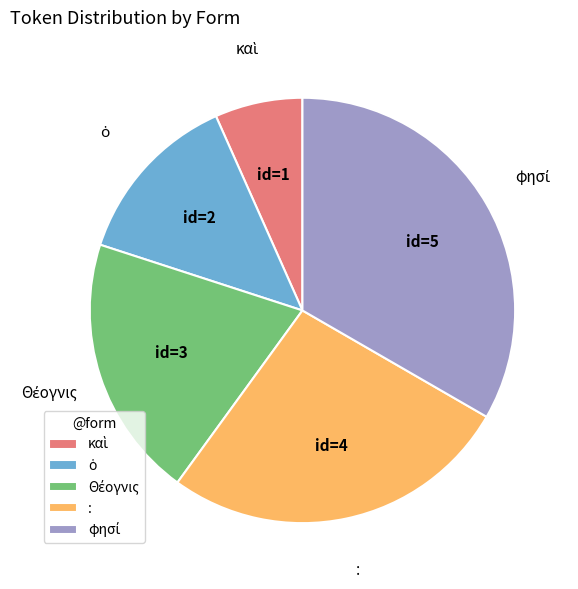

Is there any slice that represents more than half of the pie?

No